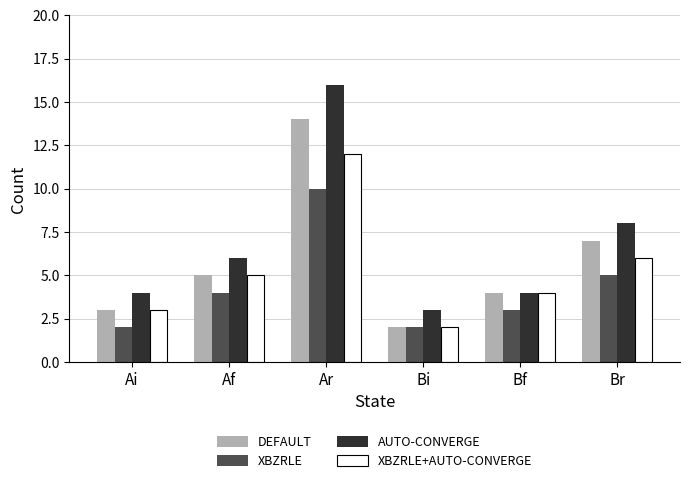

At which label does AUTO-CONVERGE reach its minimum?

Bi